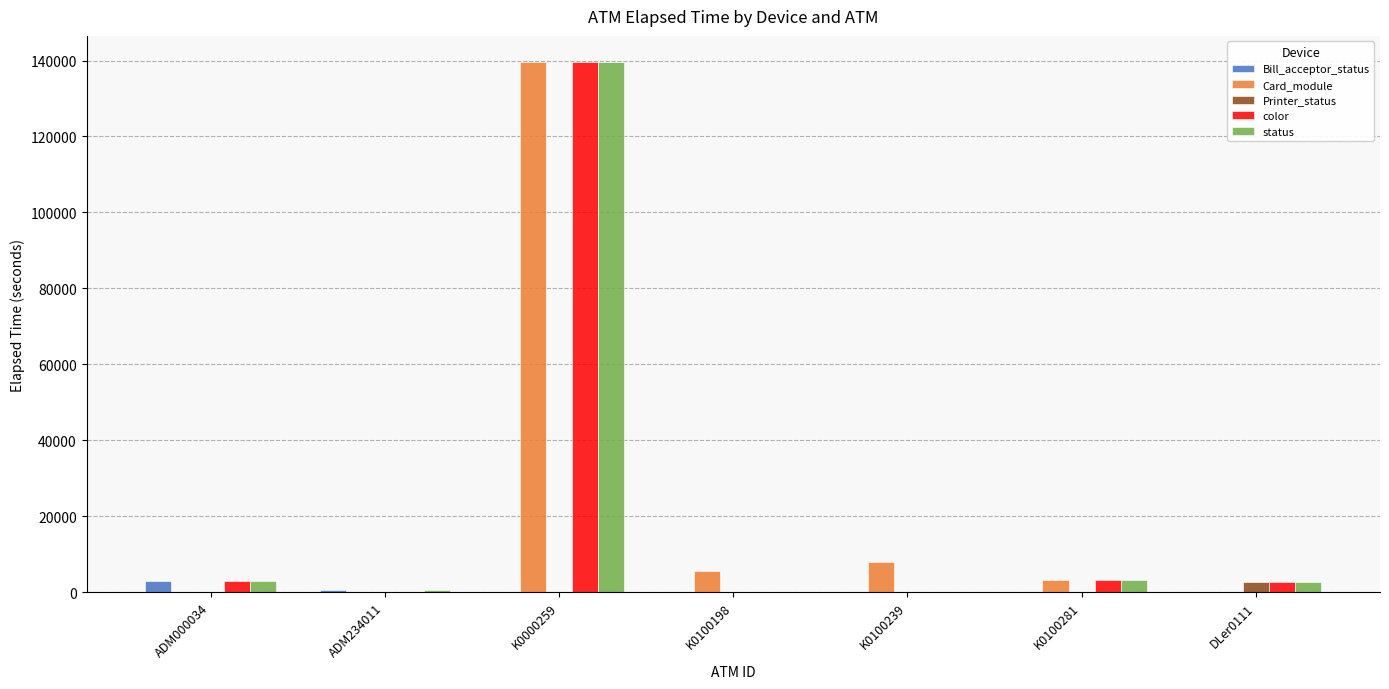

The status series shows 0 at K0100198. True or false?

True